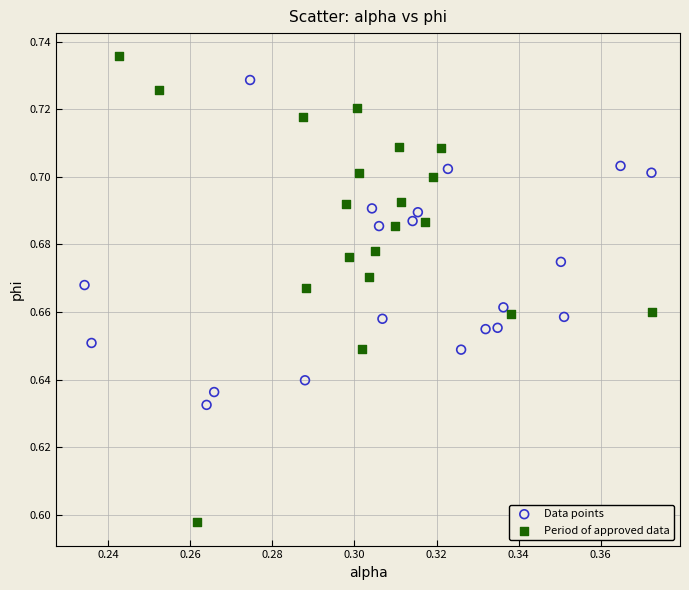

Which series reaches the maximum Y coordinate?

Period of approved data